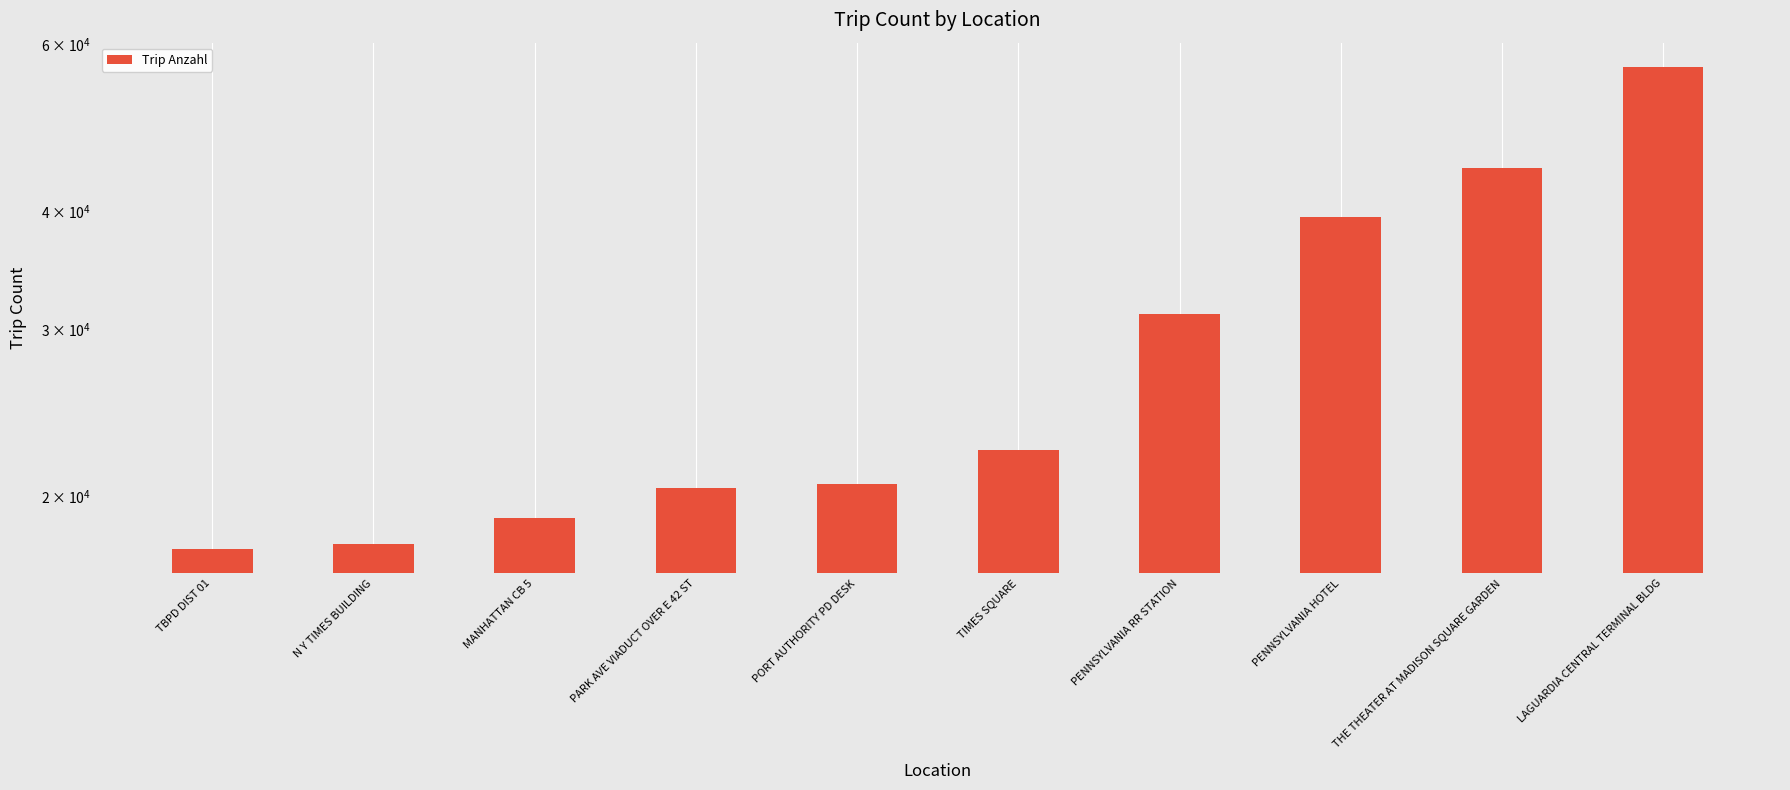

Rank the categories by value from lowest to highest.

TBPD DIST 01, N Y TIMES BUILDING, MANHATTAN CB 5, PARK AVE VIADUCT OVER E 42 ST, PORT AUTHORITY PD DESK, TIMES SQUARE, PENNSYLVANIA RR STATION, PENNSYLVANIA HOTEL, THE THEATER AT MADISON SQUARE GARDEN, LAGUARDIA CENTRAL TERMINAL BLDG